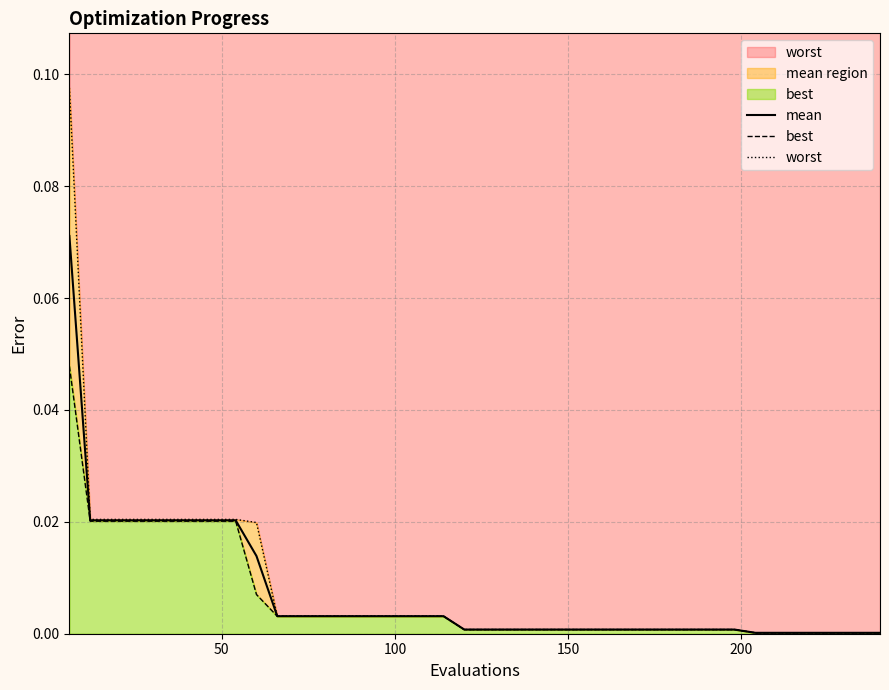

True or false: worst and mean intersect in this chart.

False